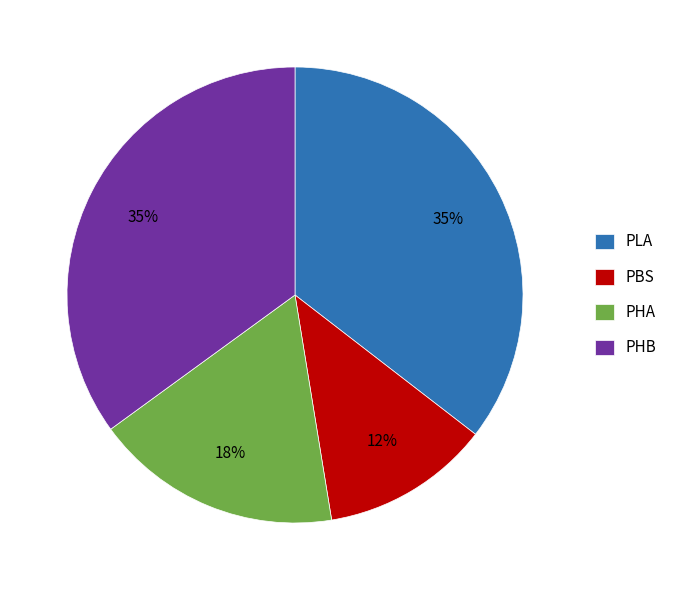

What percentage is the PLA slice, to the nearest percent?

35%